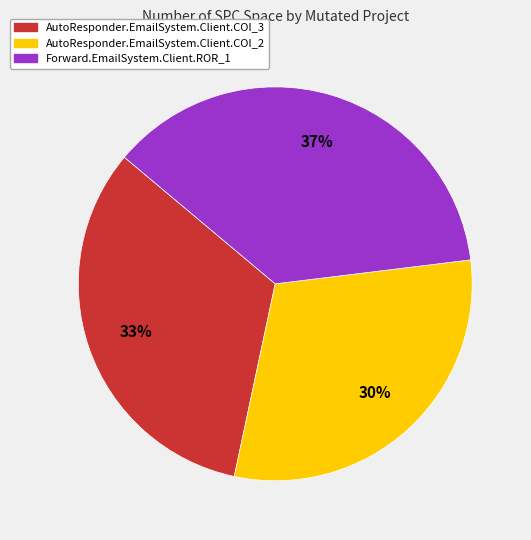

Do Forward.EmailSystem.Client.ROR_1 and AutoResponder.EmailSystem.Client.COI_2 together represent more than half of the pie?

Yes